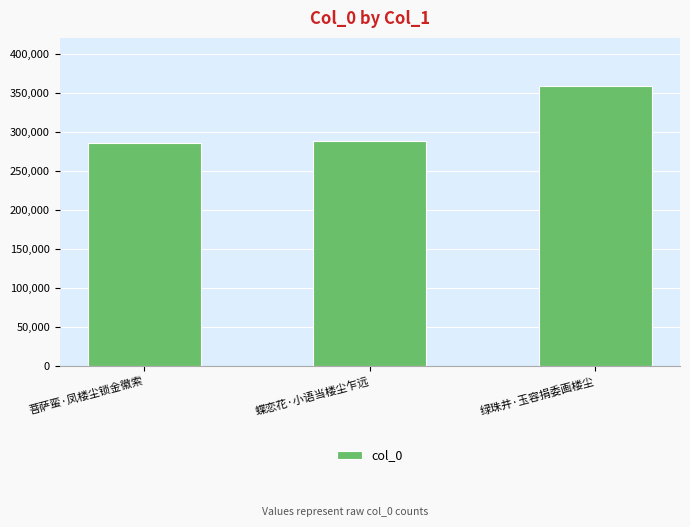

Is it true that the value at 绿珠井·玉容捐委画楼尘 is 358762?

True